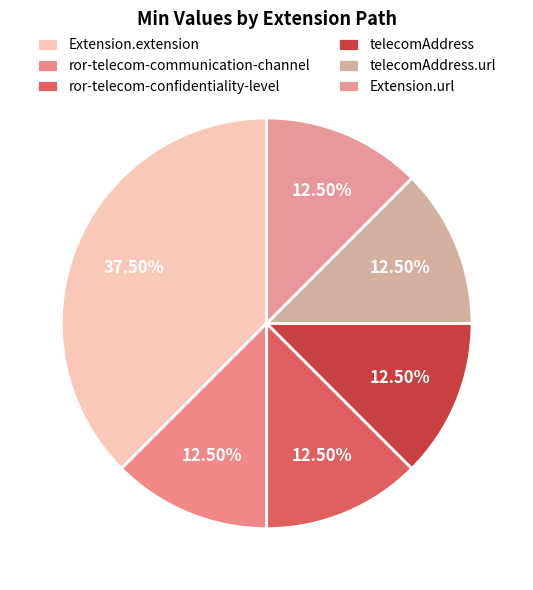

How many segments does this pie chart have?

6